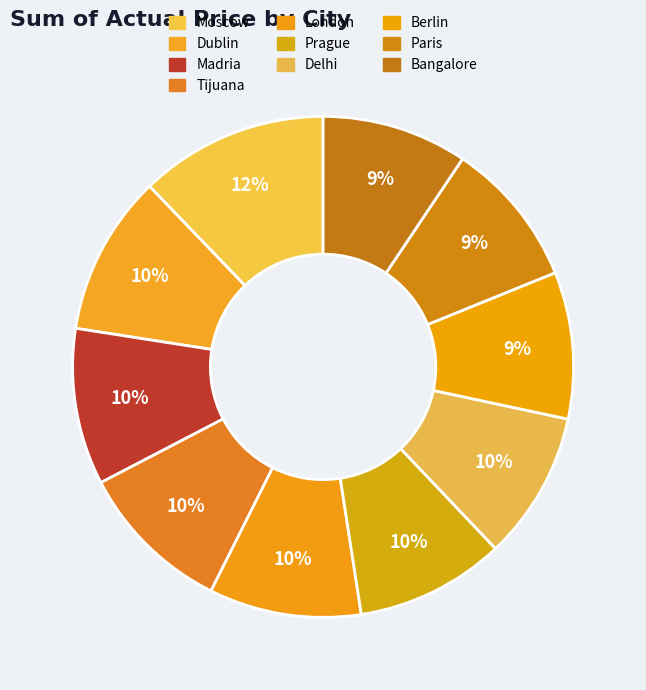

Between Tijuana and London, which is larger?

Tijuana